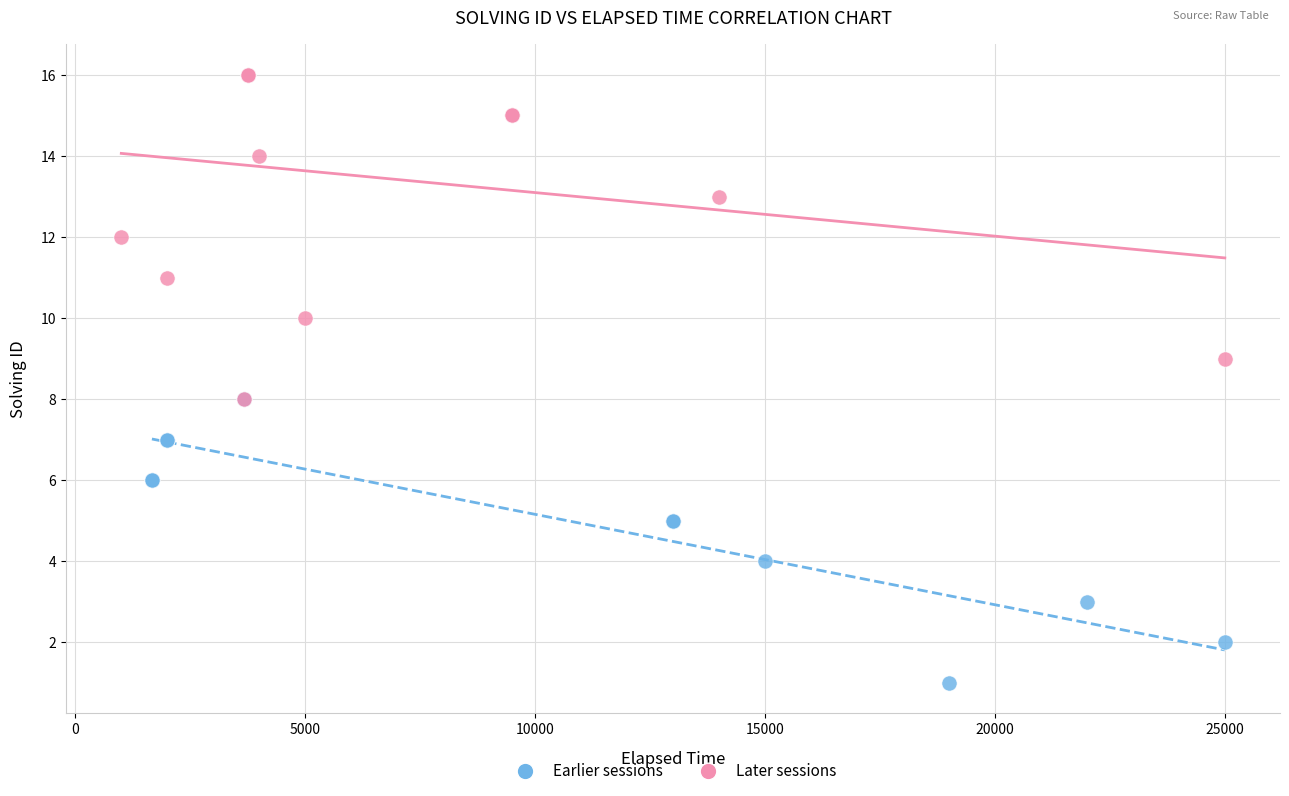

What are all the series names shown in the legend?

Earlier sessions, Later sessions